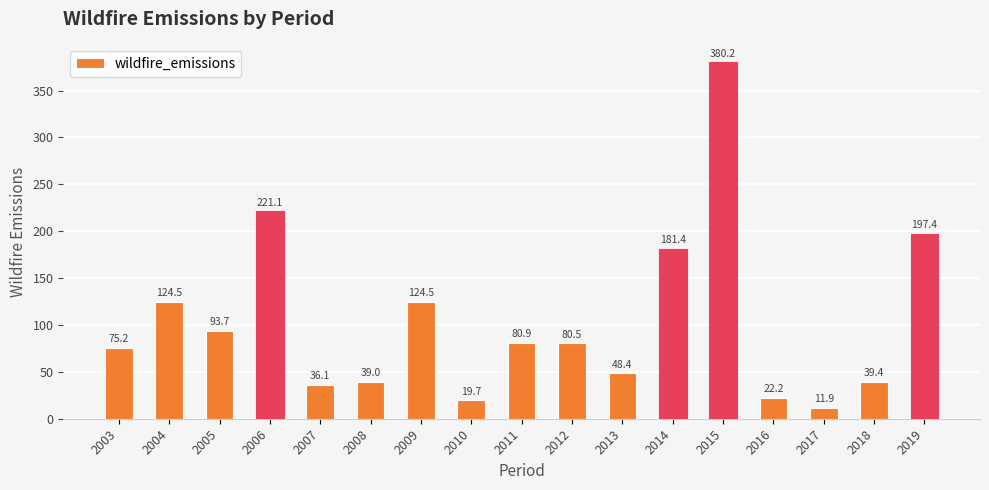

What is the value of the 4th bar from the left?

221.1